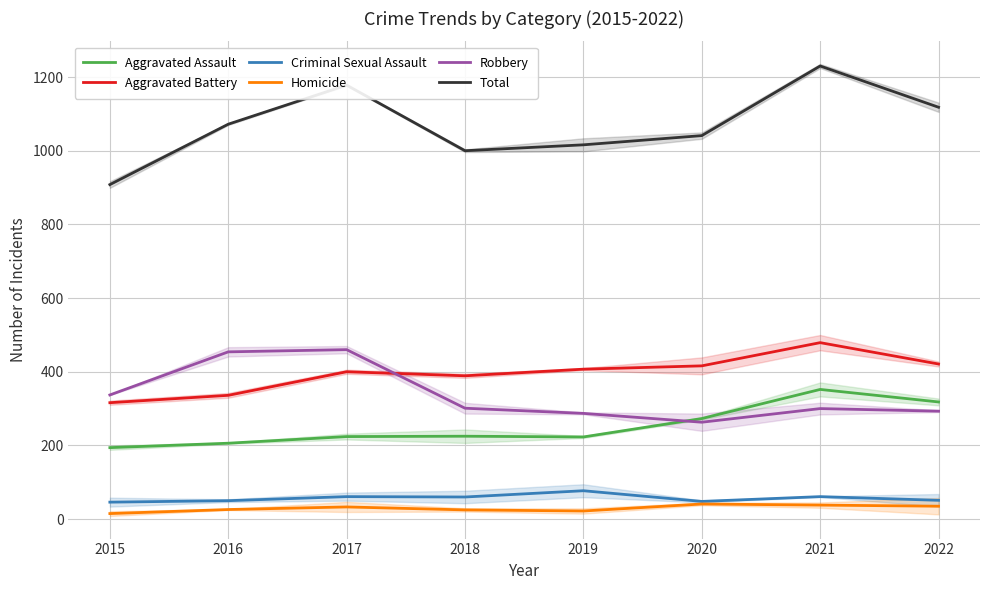

What is the difference between the second highest and second lowest values in the Aggravated Assault series?

112